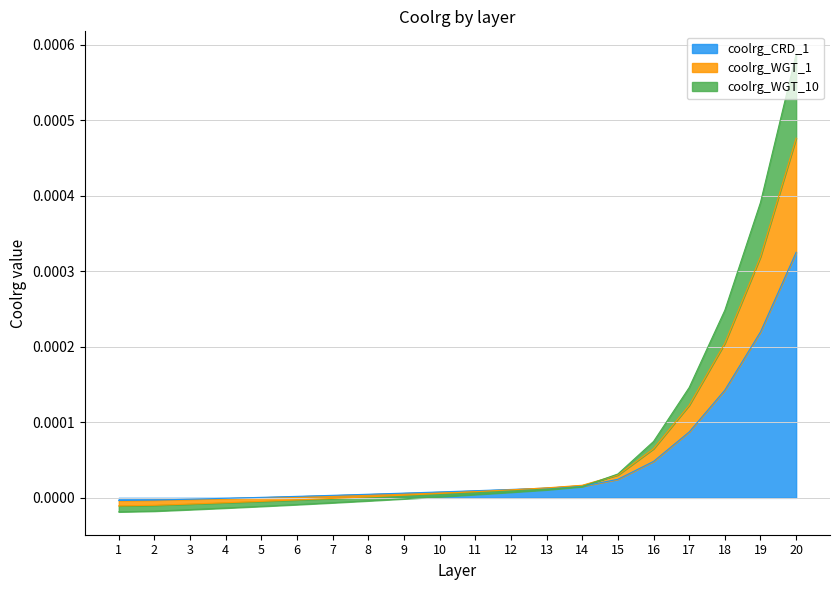

True or false: coolrg_CRD_1 and coolrg_WGT_10 cross at least once.

True